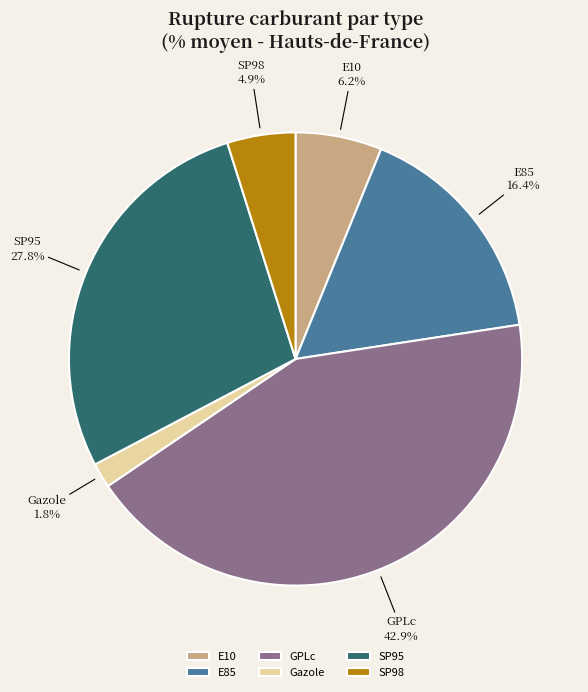

What percentage is the SP98 slice, to the nearest percent?

5%